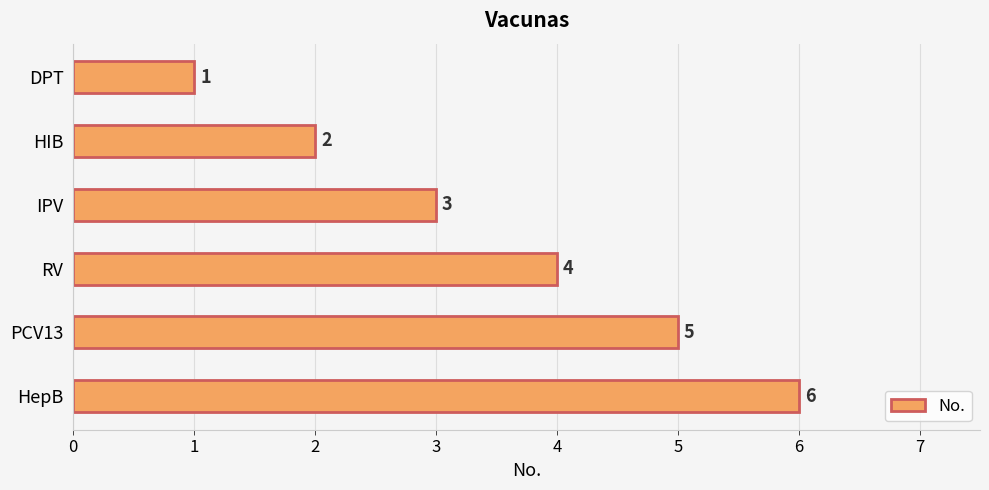

Does the chart contain stacked bars?

No